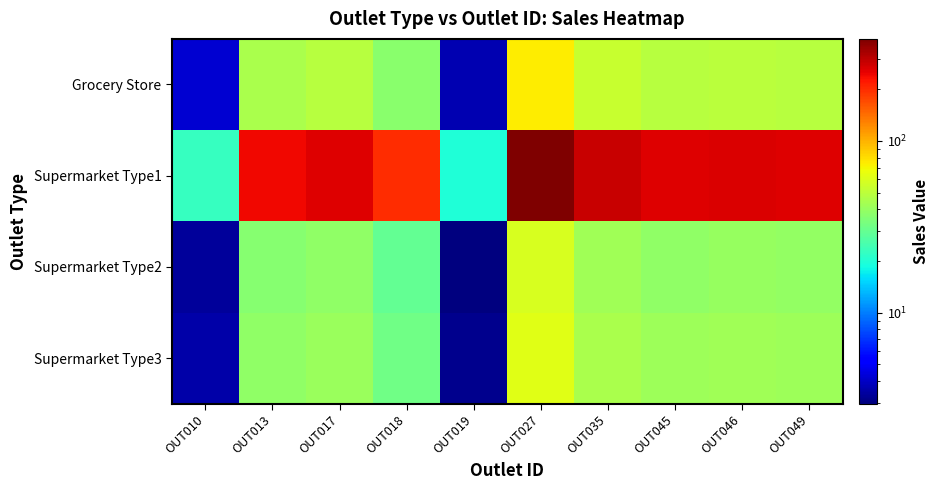

Reading left to right, list all the values displayed in this chart.

Grocery Store: OUT010=4.2	OUT013=45.4	OUT017=48.4	OUT018=37.3	OUT019=3.7	OUT027=73.5	OUT035=53.2	OUT045=48.6	OUT046=49.9	OUT049=48.8
Supermarket Type1: OUT010=22.4	OUT013=242.7	OUT017=259.0	OUT018=199.6	OUT019=19.8	OUT027=393.0	OUT035=284.4	OUT045=260.2	OUT046=267.1	OUT049=261.0
Supermarket Type2: OUT010=3.3	OUT013=36.3	OUT017=38.7	OUT018=29.8	OUT019=3.0	OUT027=58.7	OUT035=42.5	OUT045=38.9	OUT046=39.9	OUT049=39.0
Supermarket Type3: OUT010=3.6	OUT013=38.6	OUT017=41.2	OUT018=31.7	OUT019=3.1	OUT027=62.4	OUT035=45.2	OUT045=41.3	OUT046=42.4	OUT049=41.5